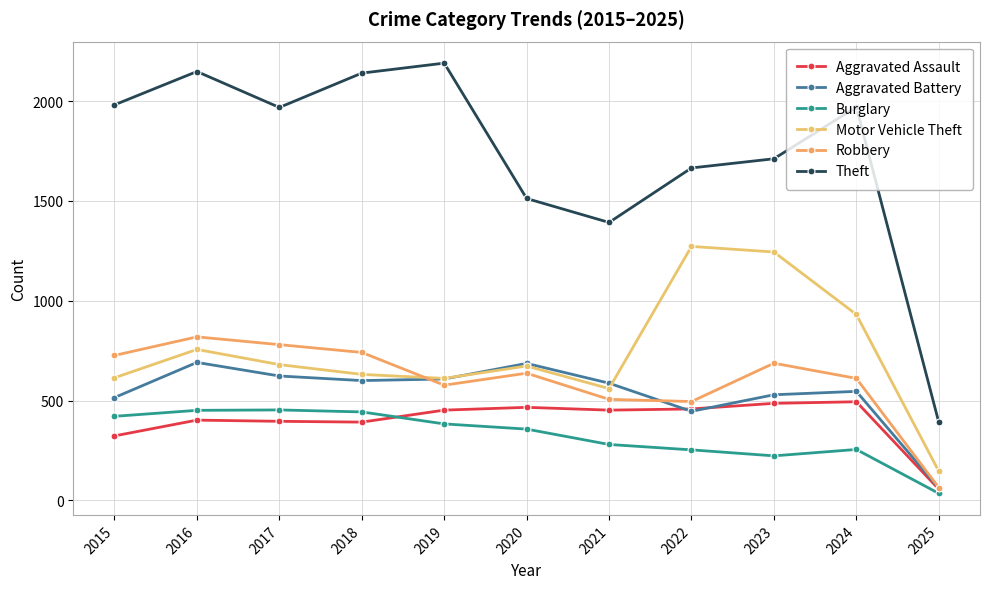

Is this an area chart (filled region under the line)?

No